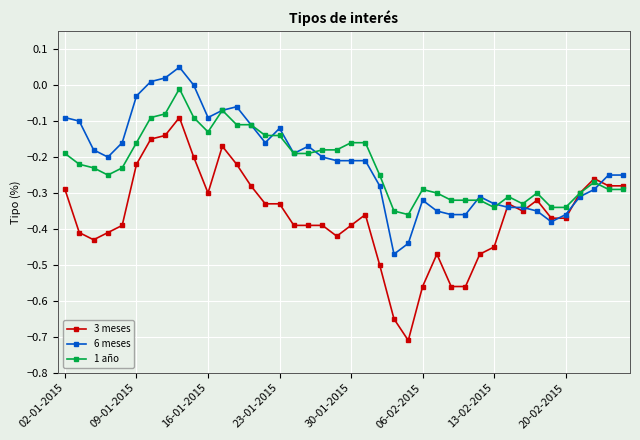

True or false: 6 meses and 3 meses intersect in this chart.

True